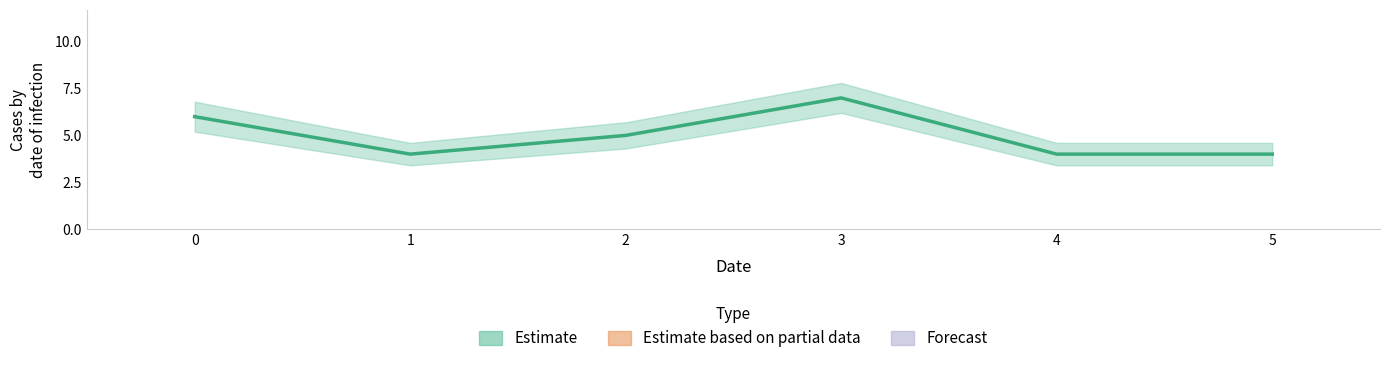

What is the sum of the values at 0 and 3?

13